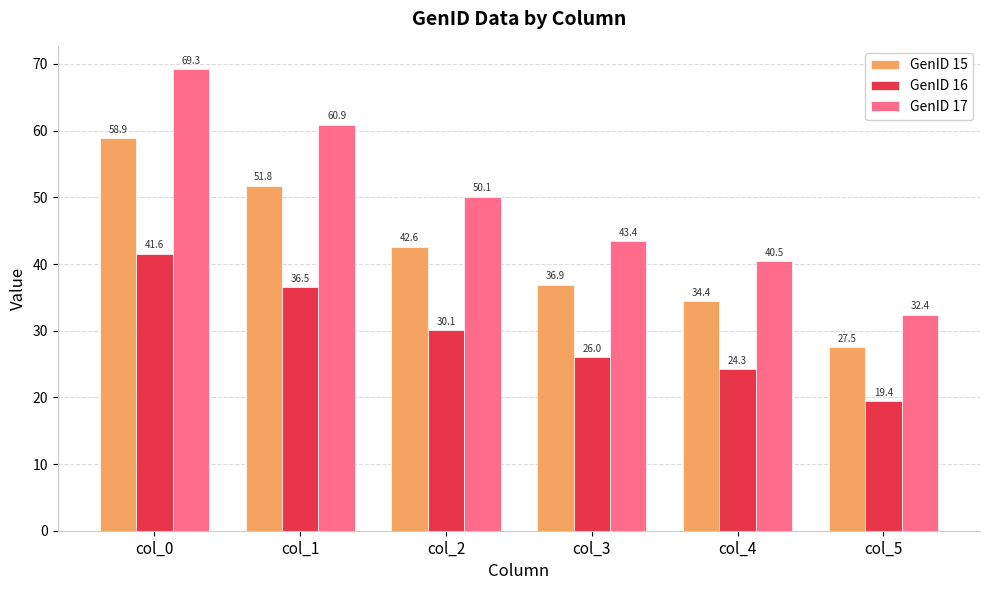

What is the total value across all series at col_1?

149.2